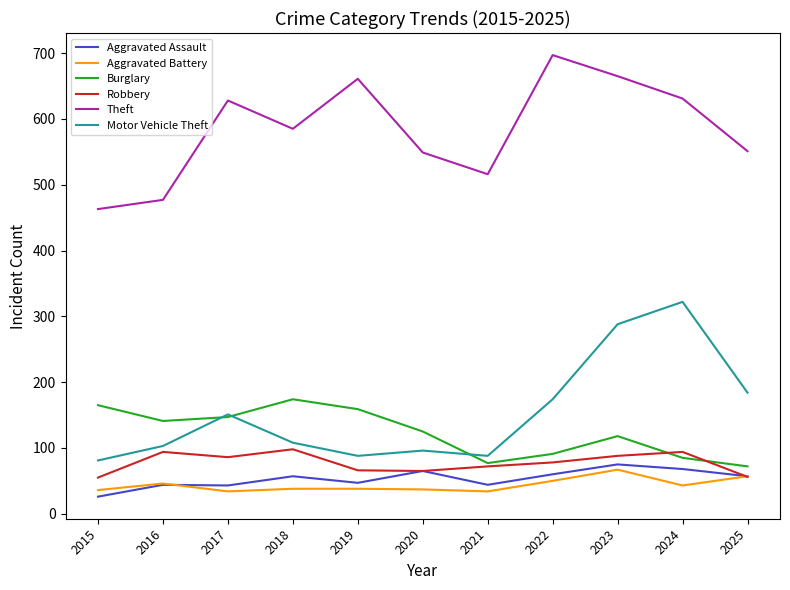

How many distinct data groups are displayed?

6